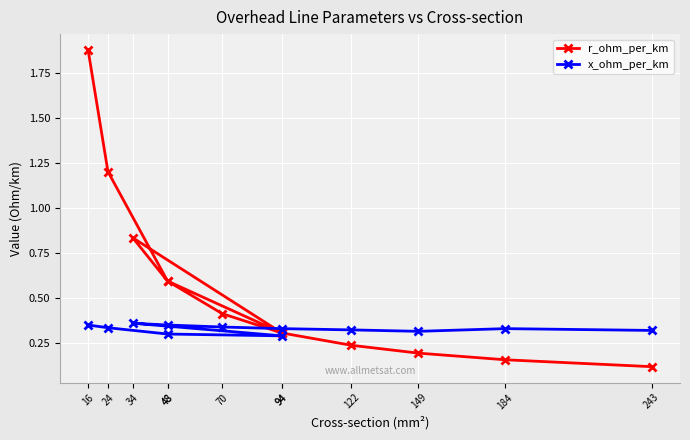

How many x_ohm_per_km values are between 0 and 1?

12